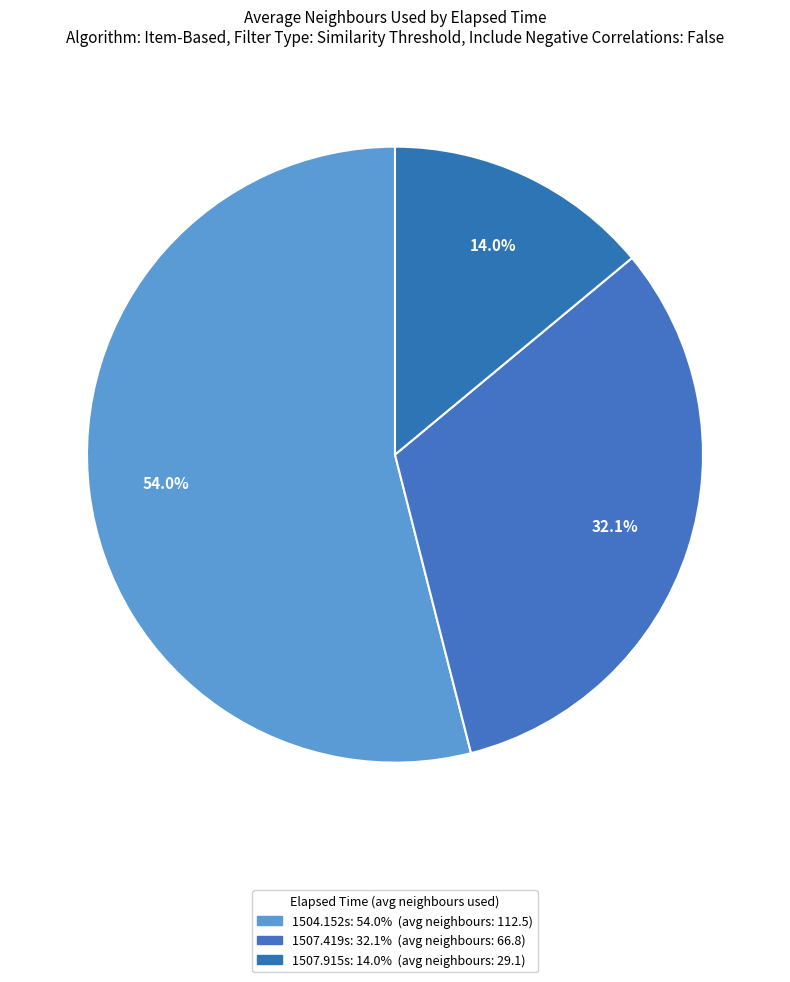

Do 1504.152s and 1507.419s together represent more than half of the pie?

Yes